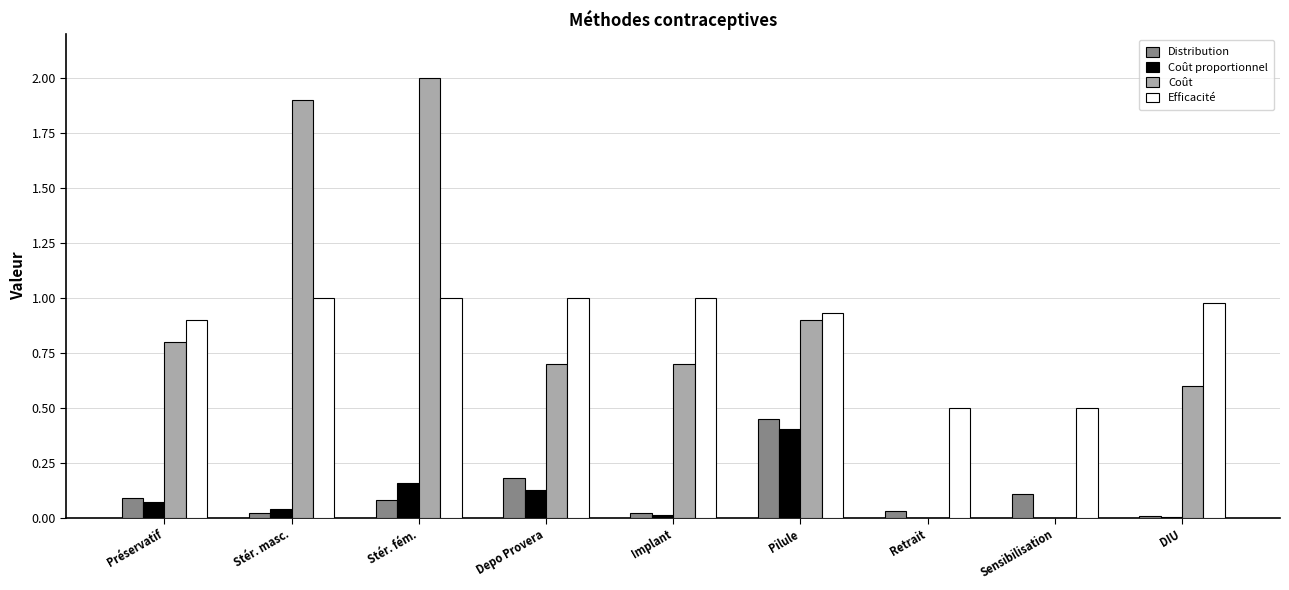

True or false: Distribution has a value of 0.0 at Implant.

True